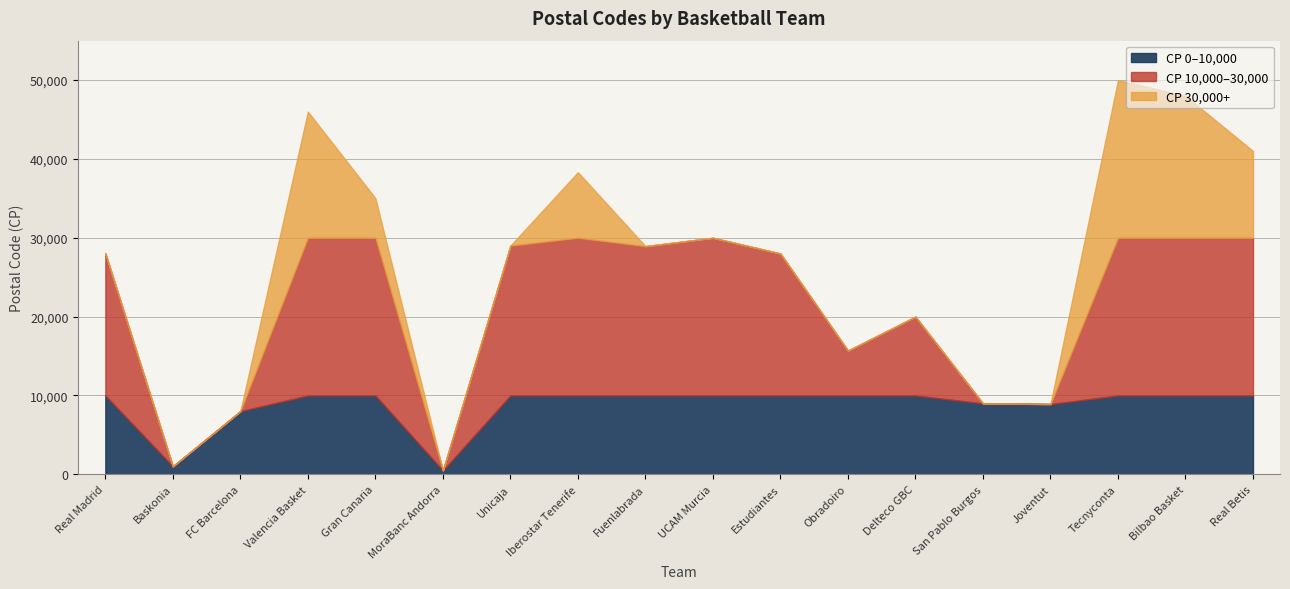

Reading right to left, transcribe all the data shown in this chart.

41007	48003	50001	8910	9001	20001	15700	28009	30001	28940	38320	29004	500	35020	46006	8003	1013	28046